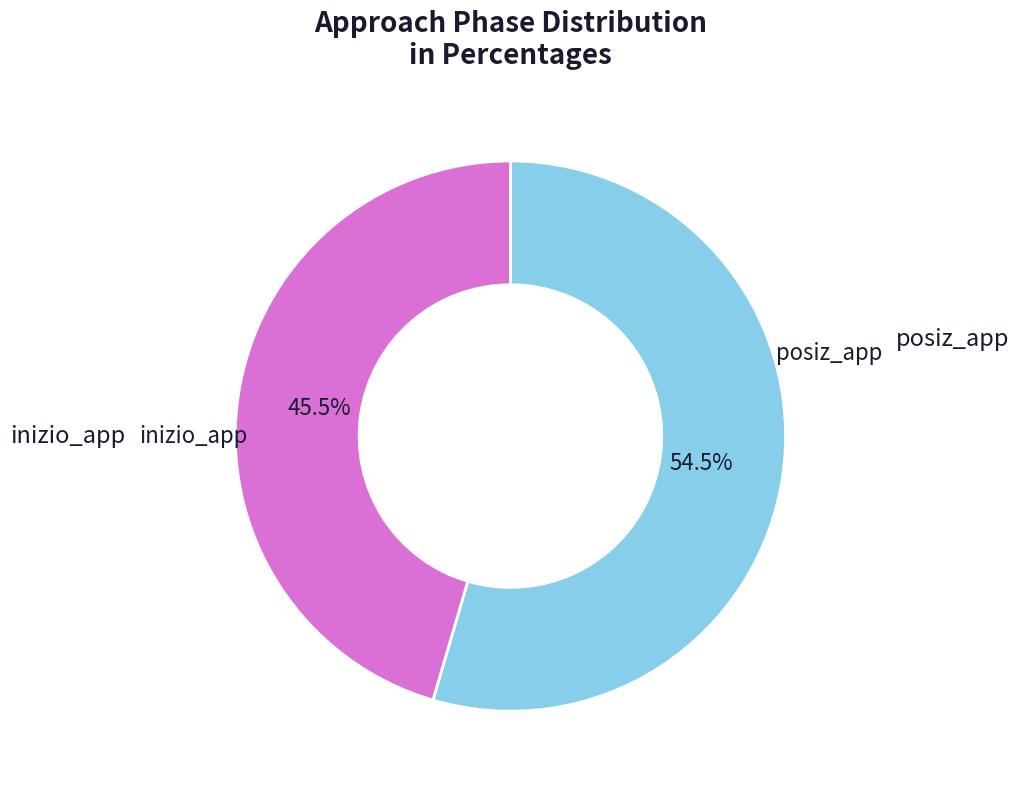

What is the largest slice in the pie chart?

inizio_app